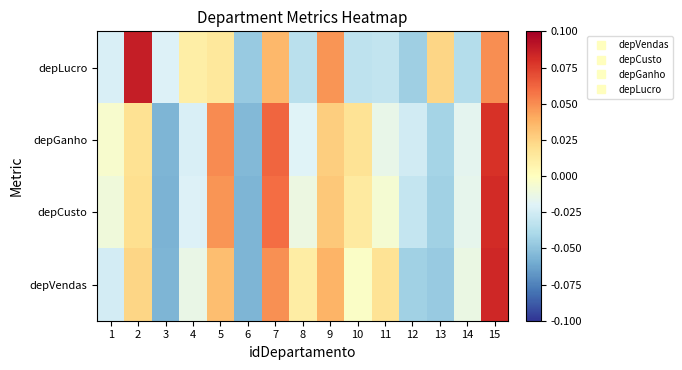

Reading left to right, transcribe all the data shown in this chart.

depLucro: 1=-0.0	2=0.1	3=-0.0	4=0.0	5=0.0	6=-0.0	7=0.0	8=-0.0	9=0.0	10=-0.0	11=-0.0	12=-0.0	13=0.0	14=-0.0	15=0.0
depGanho: 1=-0.0	2=0.0	3=-0.1	4=-0.0	5=0.1	6=-0.1	7=0.1	8=-0.0	9=0.0	10=0.0	11=-0.0	12=-0.0	13=-0.0	14=-0.0	15=0.1
depCusto: 1=-0.0	2=0.0	3=-0.1	4=-0.0	5=0.0	6=-0.1	7=0.1	8=-0.0	9=0.0	10=0.0	11=-0.0	12=-0.0	13=-0.0	14=-0.0	15=0.1
depVendas: 1=-0.0	2=0.0	3=-0.1	4=-0.0	5=0.0	6=-0.1	7=0.0	8=0.0	9=0.0	10=-0.0	11=0.0	12=-0.0	13=-0.0	14=-0.0	15=0.1